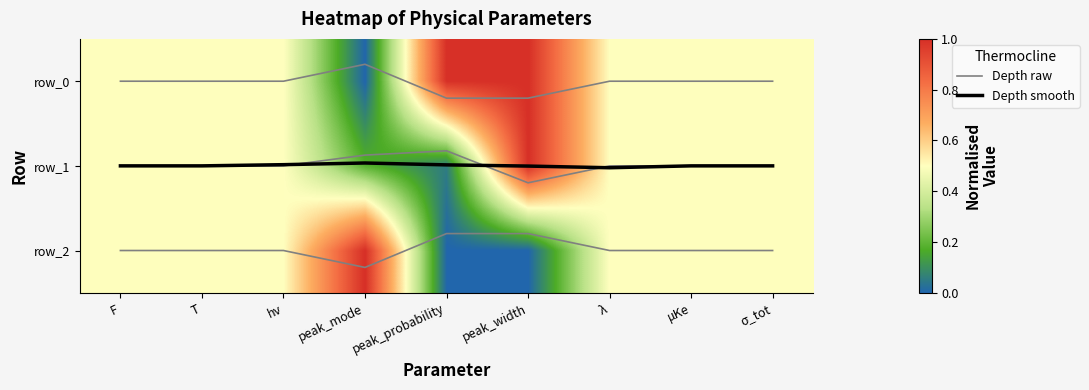

At which category is the sum across all series the highest?

peak_width